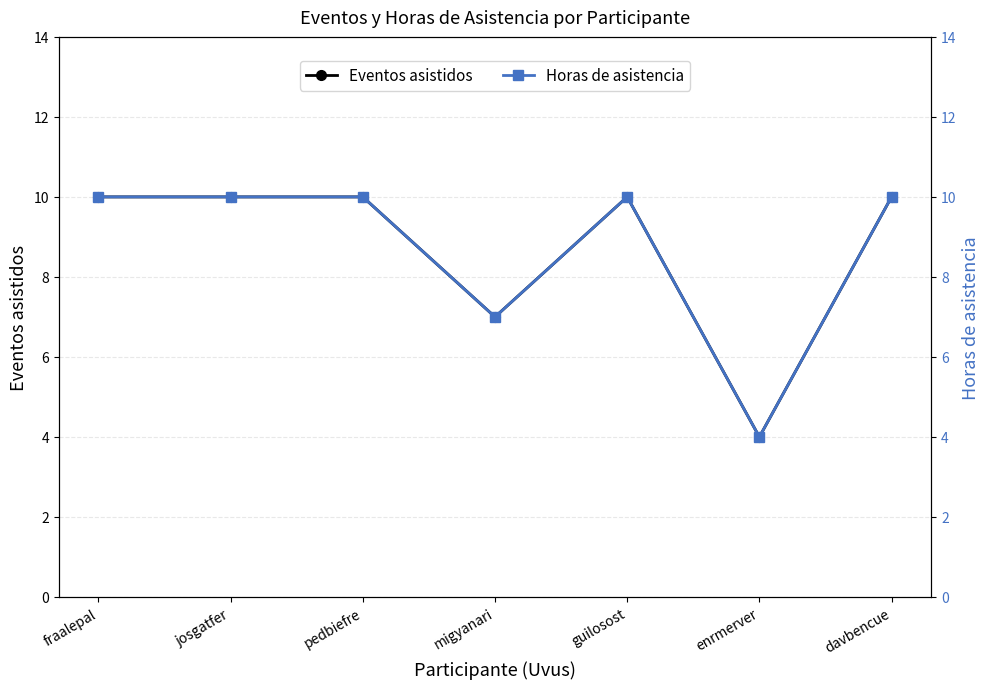

Read the Eventos asistidos value at enrmerver.

4